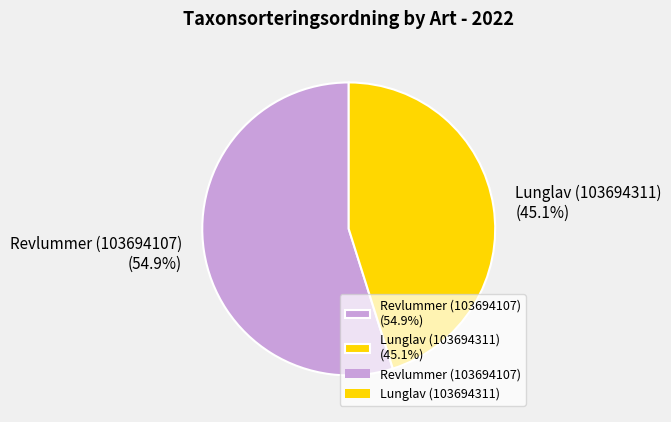

To the nearest percent, what is the combined percentage of Lunglav (103694311) and Revlummer (103694107)?

100%